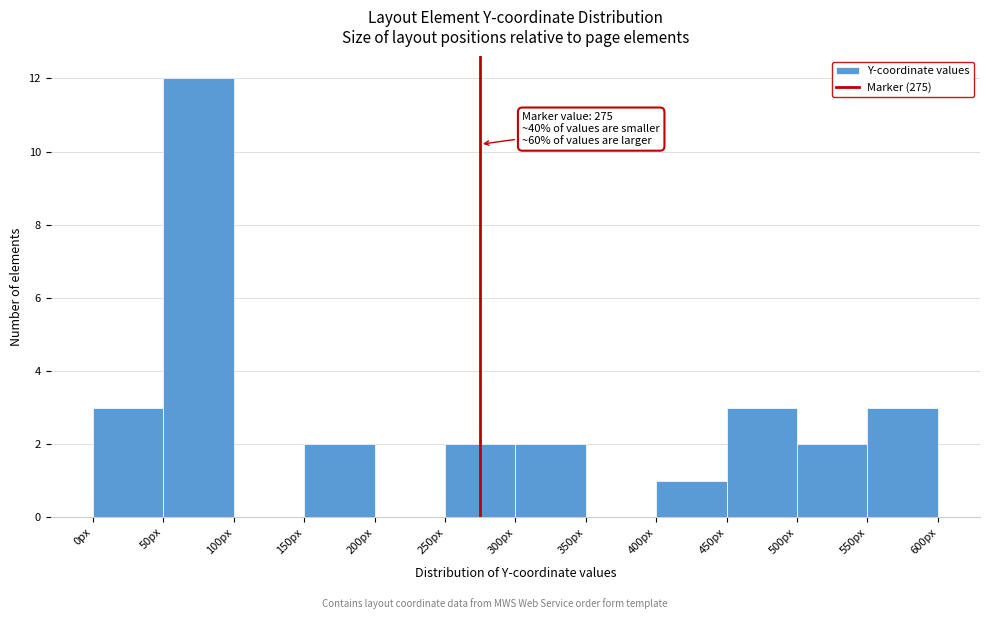

Over which range of the x-axis is the bar tallest?

50 to 100